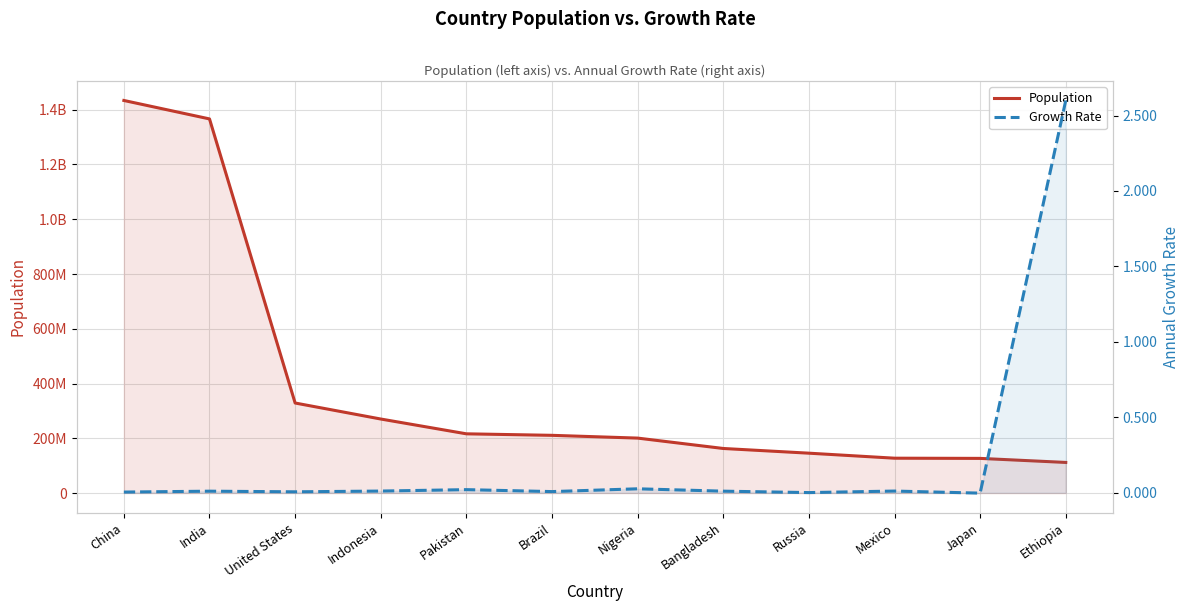

True or false: Population and Growth Rate cross at least once.

False